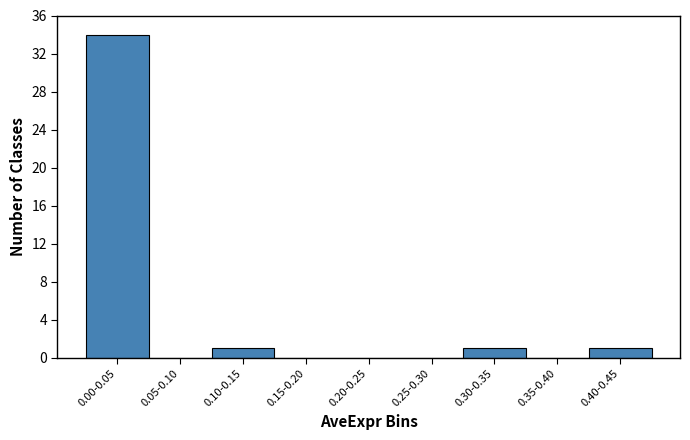

Reading left to right, transcribe all the data shown in this chart.

0.00-0.05=34	0.05-0.10=0	0.10-0.15=1	0.15-0.20=0	0.20-0.25=0	0.25-0.30=0	0.30-0.35=1	0.35-0.40=0	0.40-0.45=1